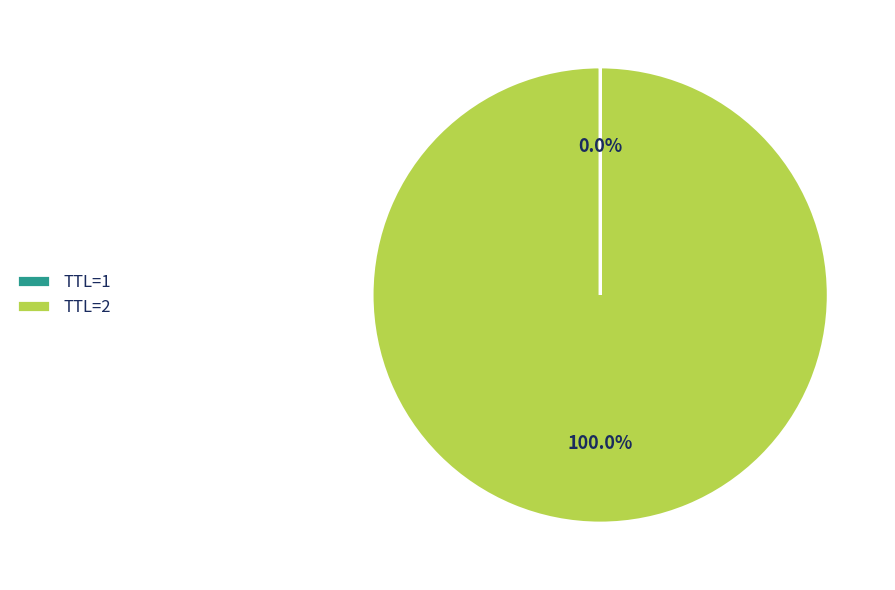

Which slice is the largest?

TTL=2